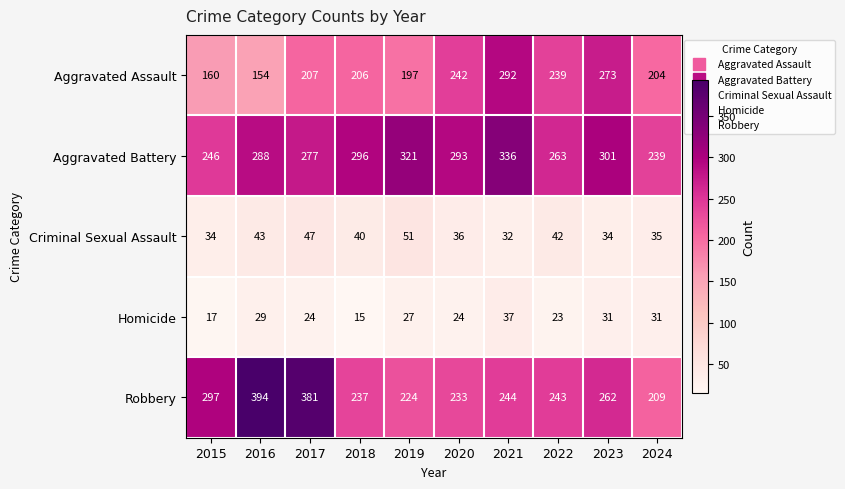

How many data points in Robbery are less than 244?

5